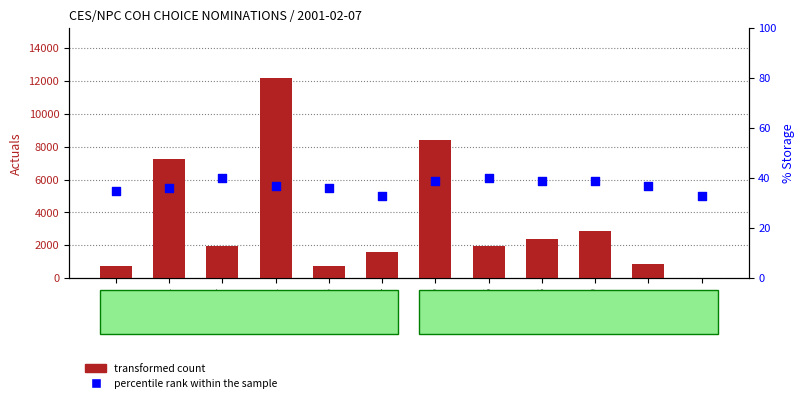

Which series reaches the minimum Y coordinate?

percentile rank within the sample